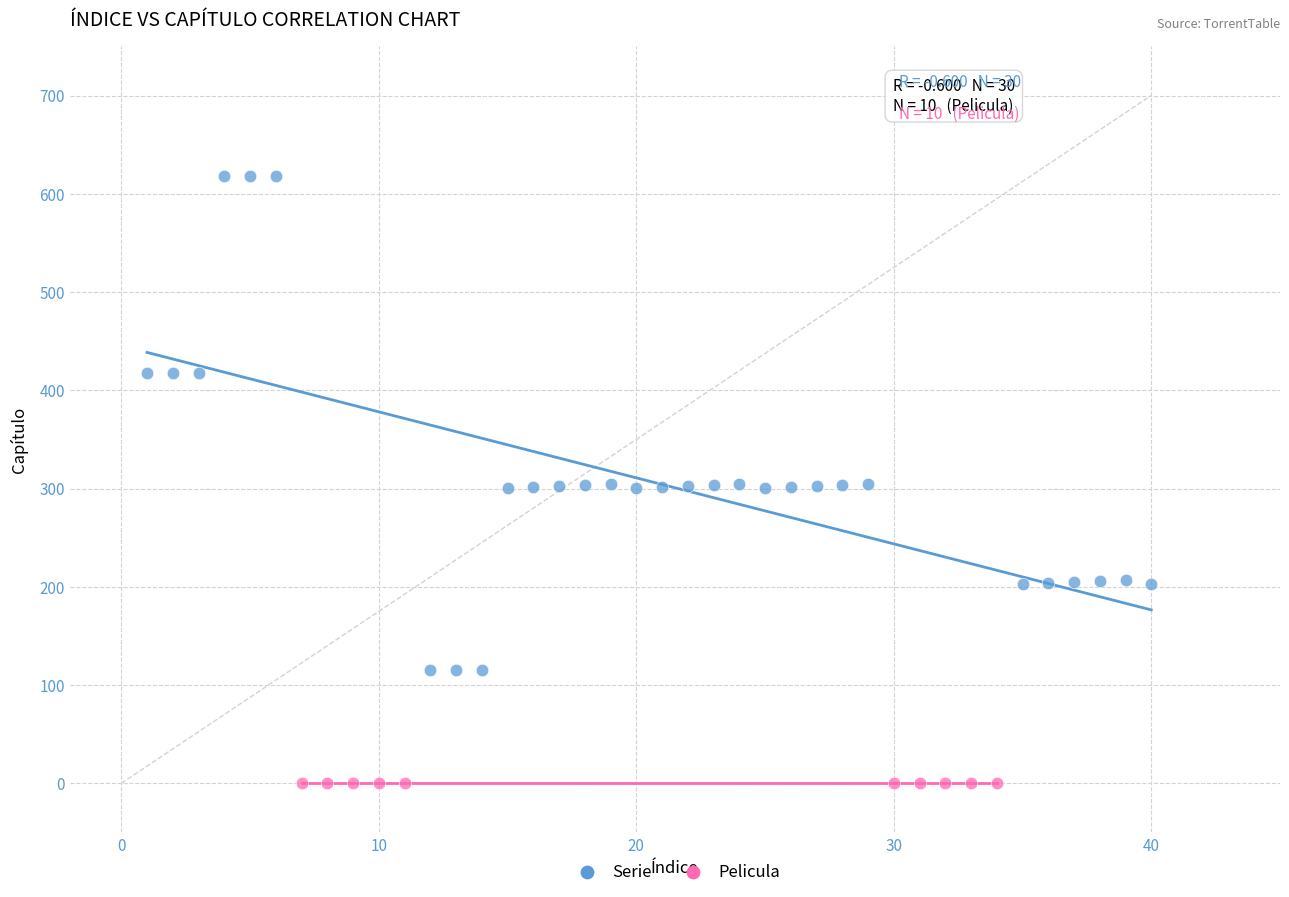

Which series contains the lowest Y value?

Pelicula